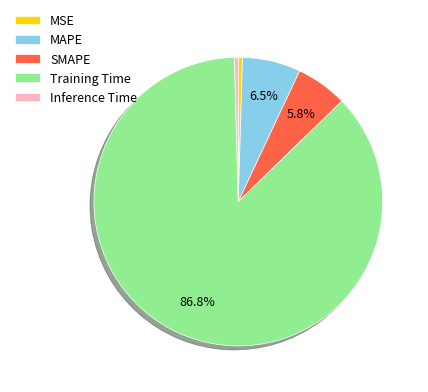

What is the largest slice in the pie chart?

Training Time